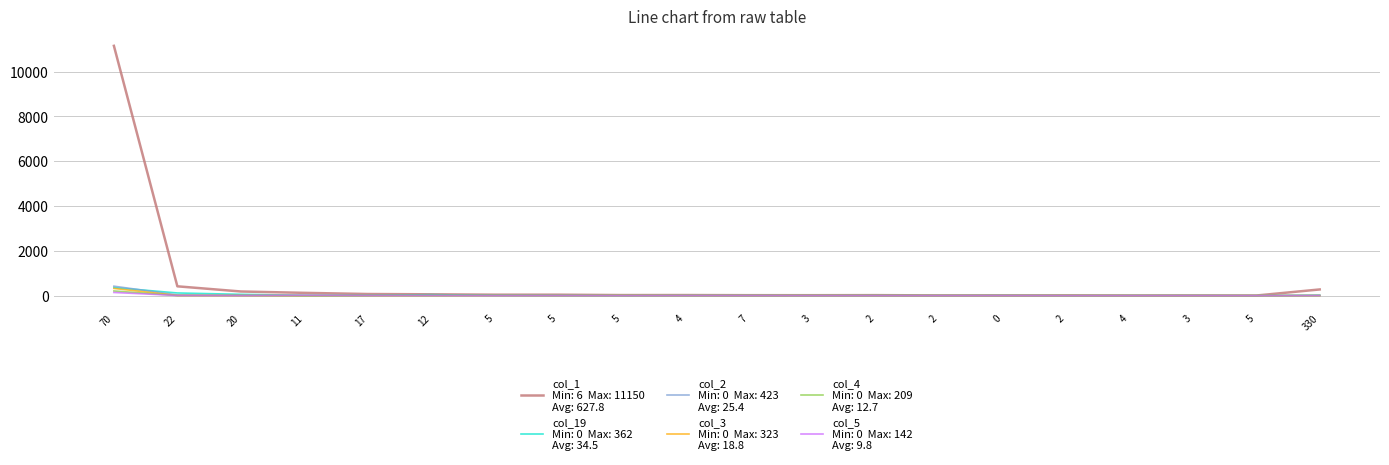

Is this an area chart (filled region under the line)?

No